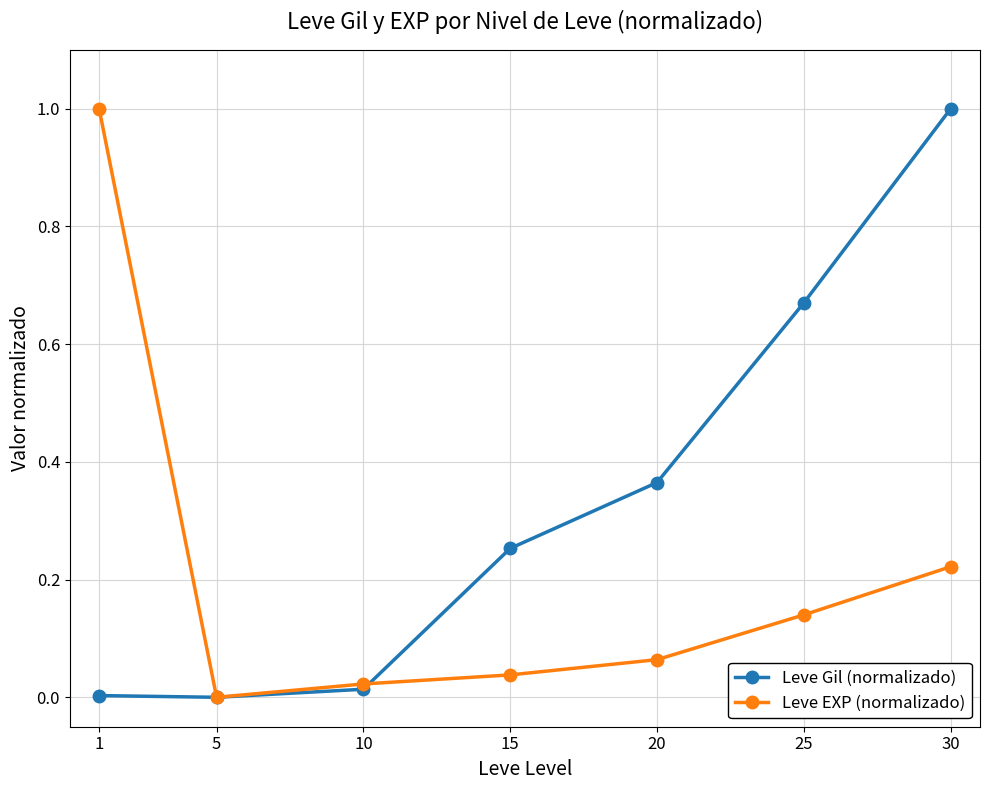

At which category is the sum across all series the highest?

30